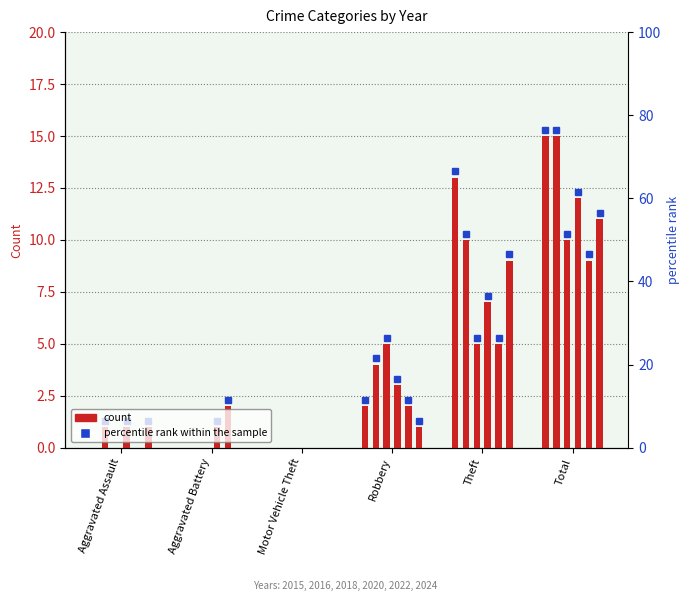

What is the spread (max minus min) of values at Theft?

8